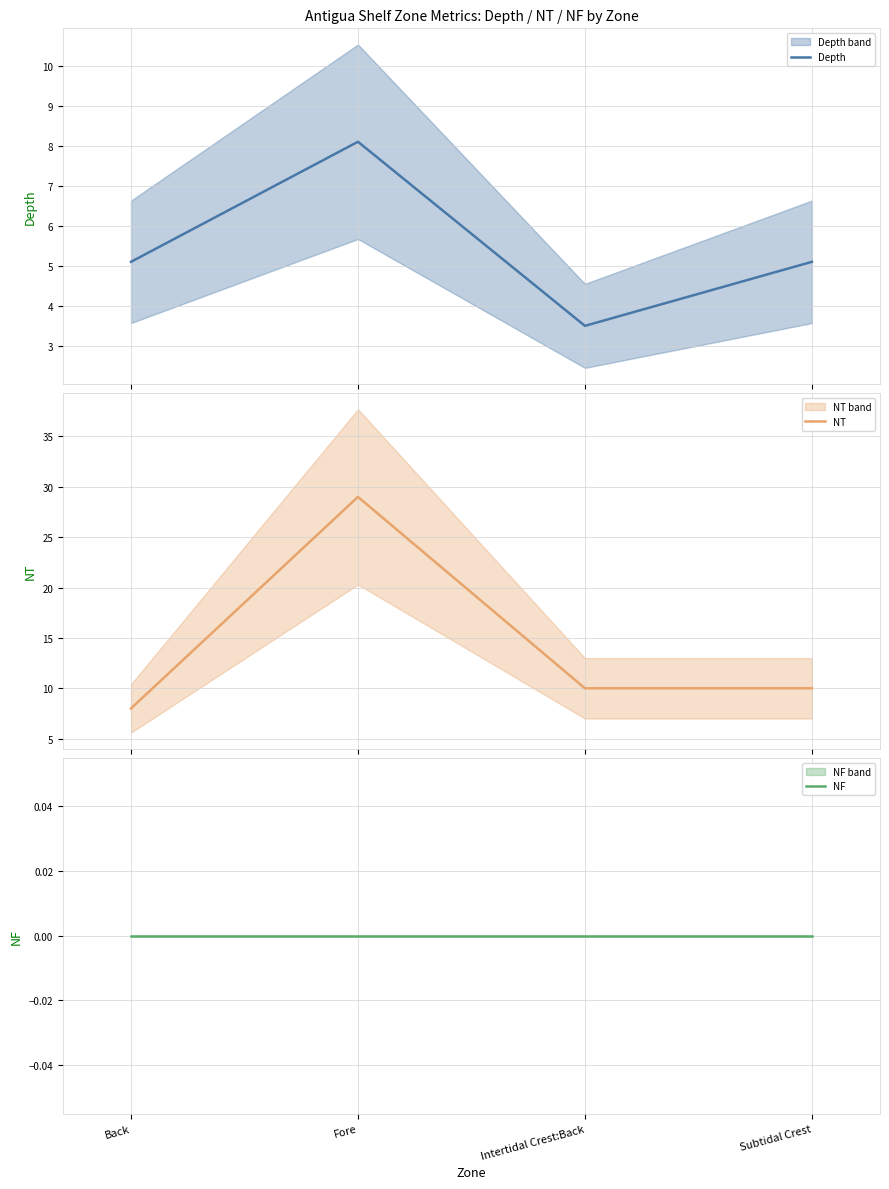

What is the difference between the highest and lowest values at Subtidal Crest?

10.0